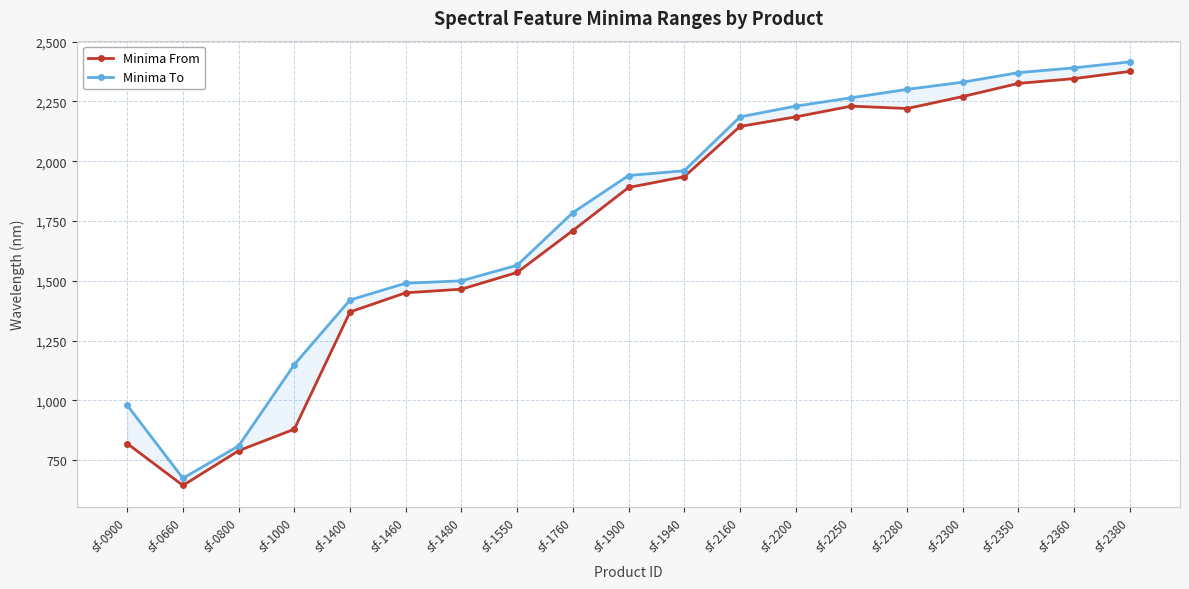

True or false: Minima From has more than 2 points higher than both neighbors.

False